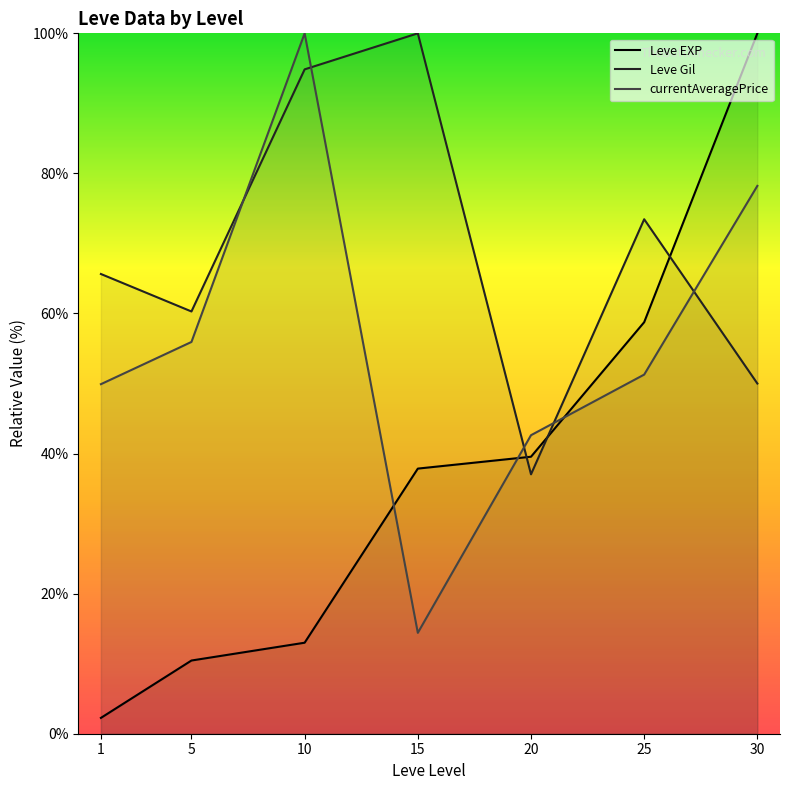

Between 30 and 15, which is larger?

30